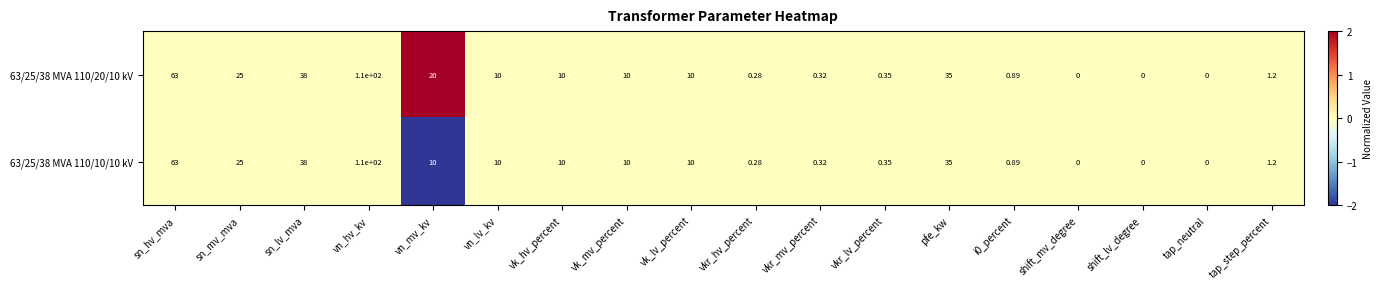

Rank the series by their average value, from lowest to highest.

63/25/38 MVA 110/10/10 kV, 63/25/38 MVA 110/20/10 kV